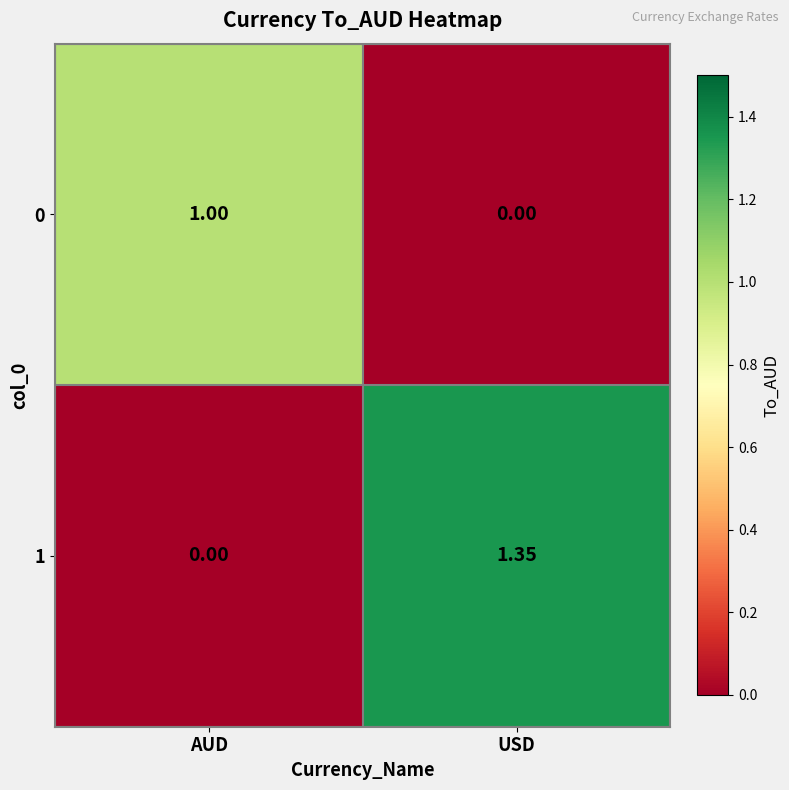

At which category is the sum across all series the highest?

USD